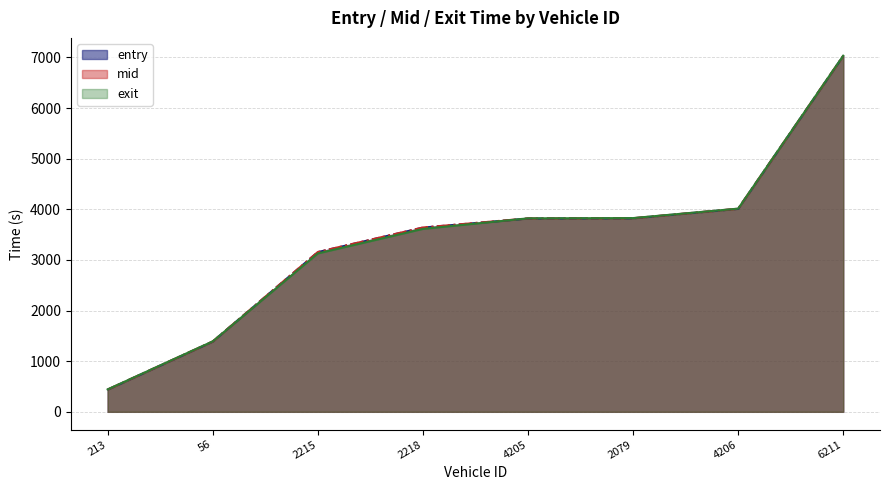

Between which two adjacent categories do mid and exit first intersect?

56 and 2215